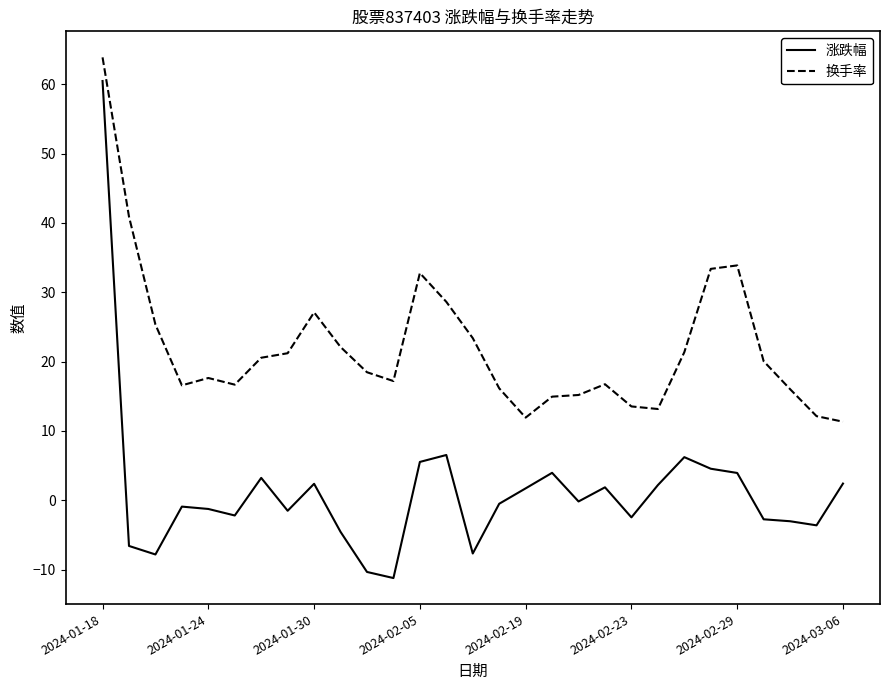

What is the maximum value for 涨跌幅?

60.5